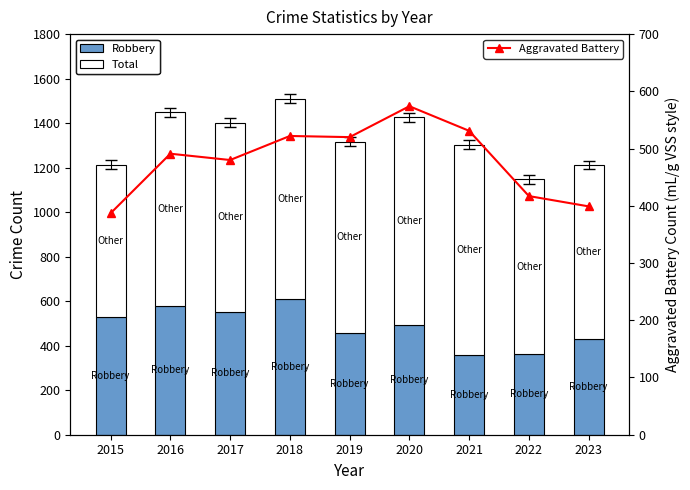

What value does the Robbery series have at 2021?

356